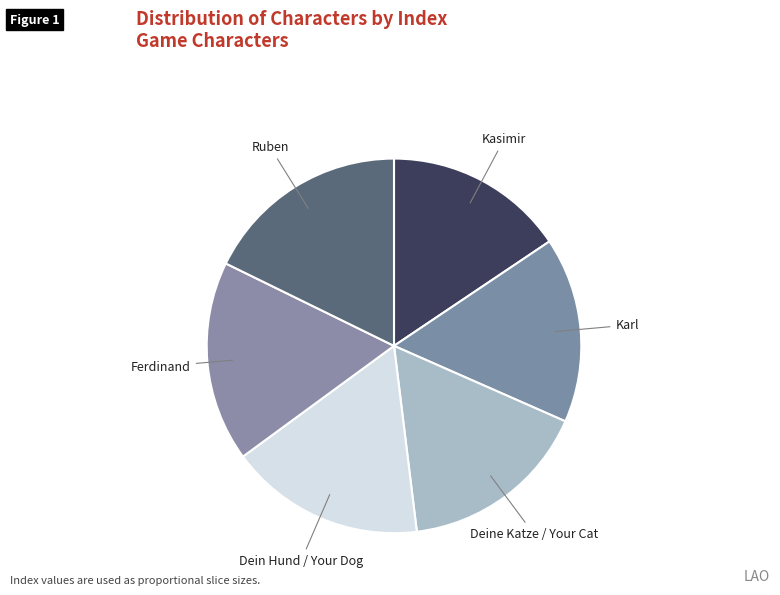

The Ferdinand slice represents 17% of the pie. True or false?

True